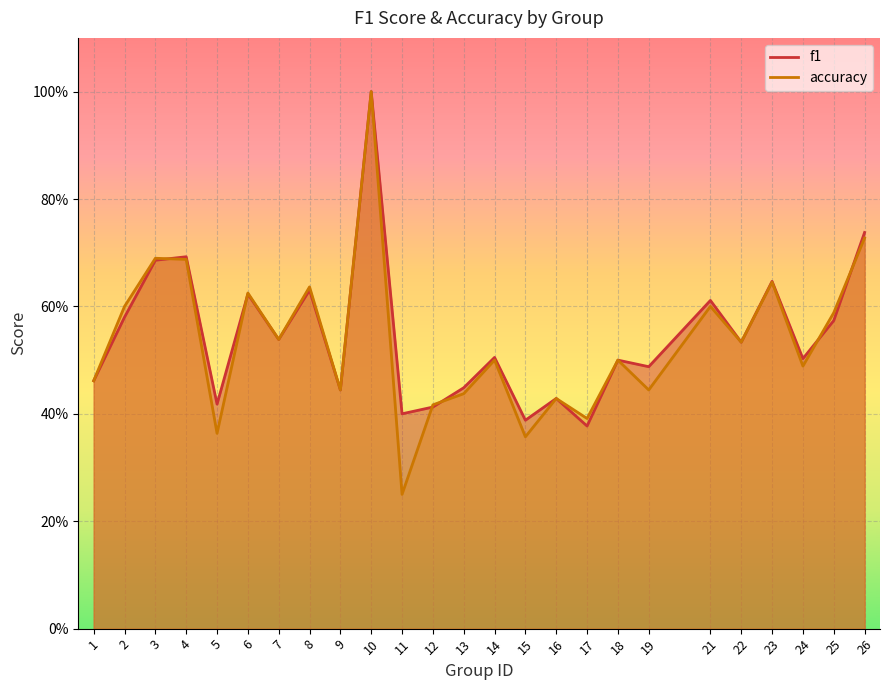

What is the value of the accuracy point at the 12th from the left?

0.4